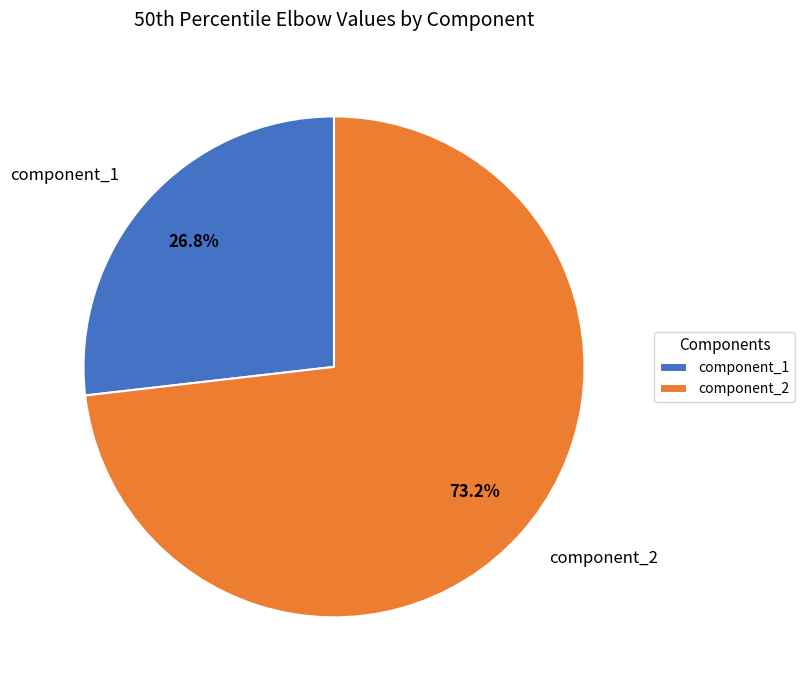

Rank the categories by value from lowest to highest.

component_1, component_2